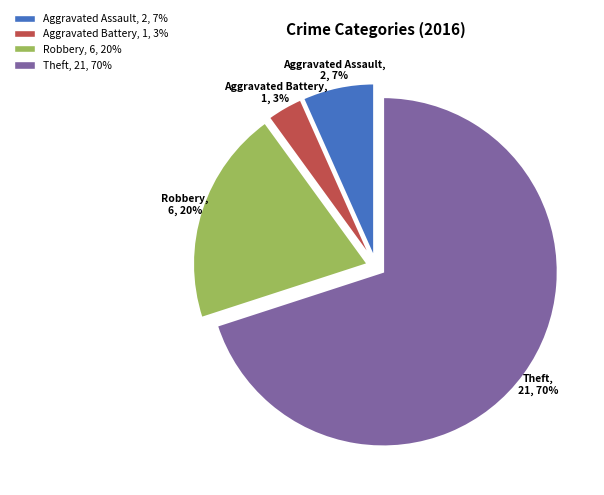

Is the sum of Aggravated Assault and Theft greater than half?

Yes